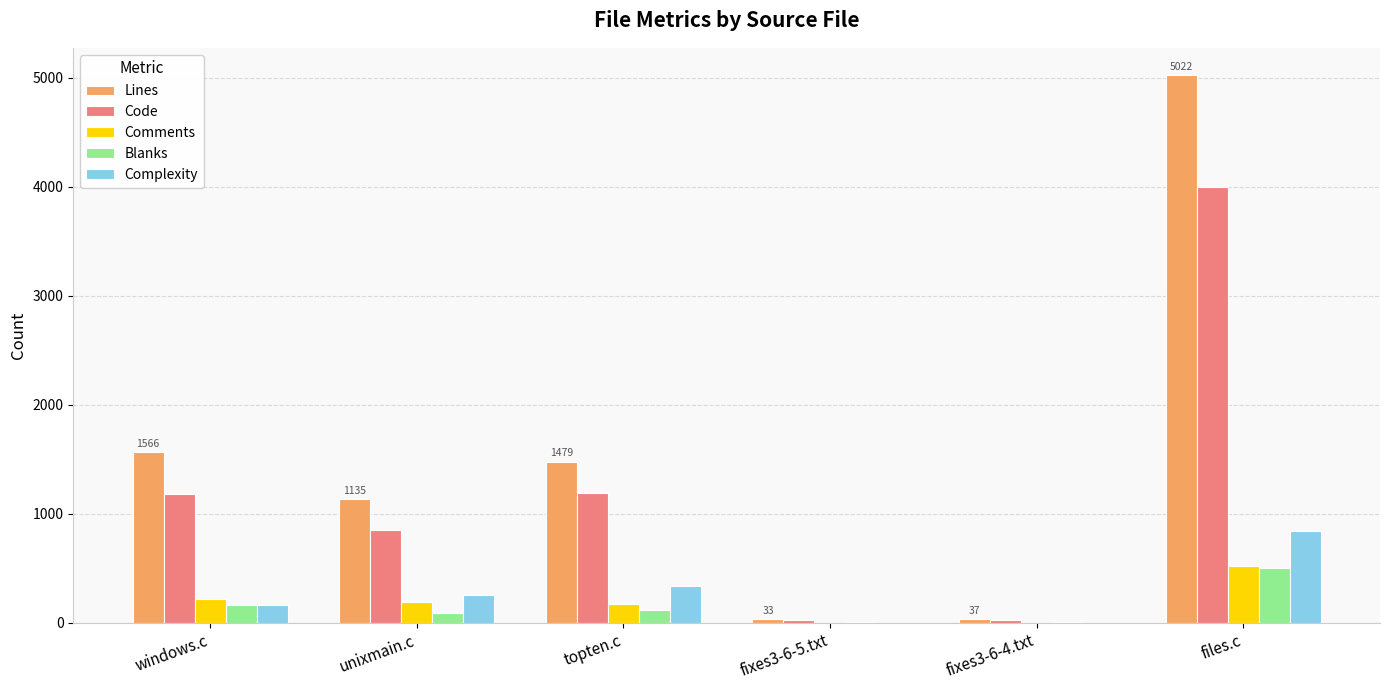

True or false: Blanks has a value of 159 at windows.c.

True